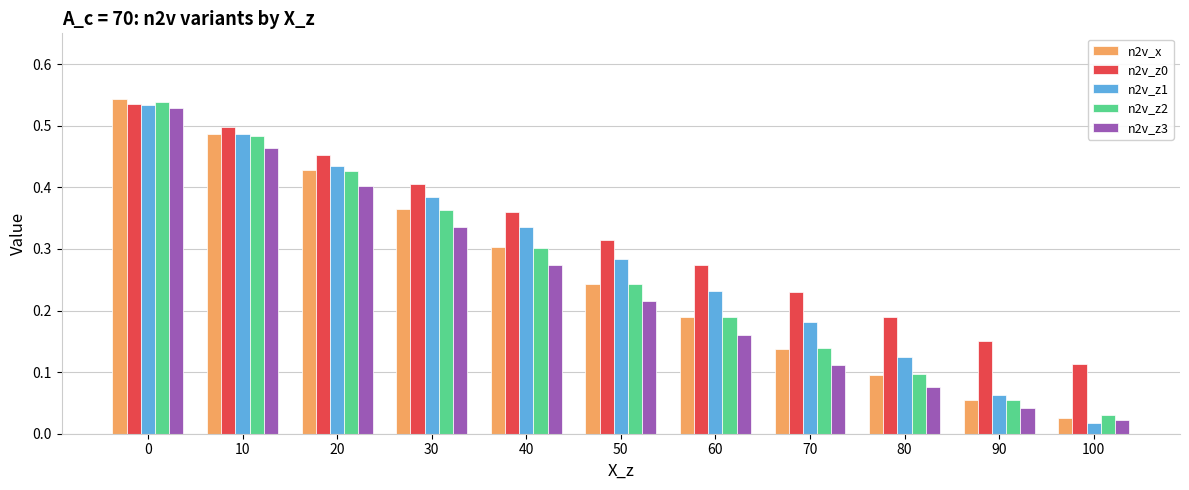

The value of n2v_x at 20 is 0.3. True or false?

False